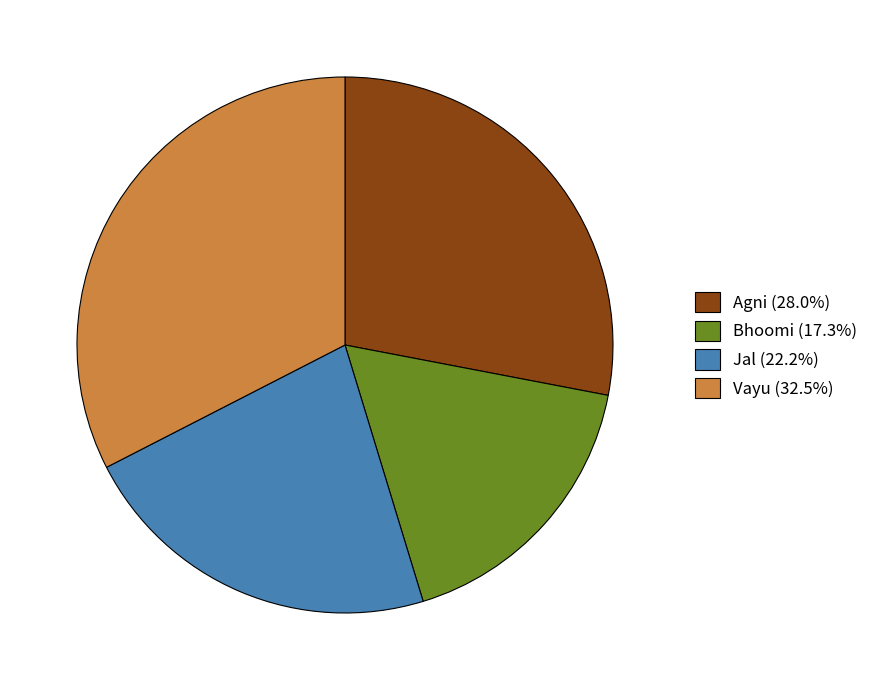

Is there any slice that represents more than half of the pie?

No